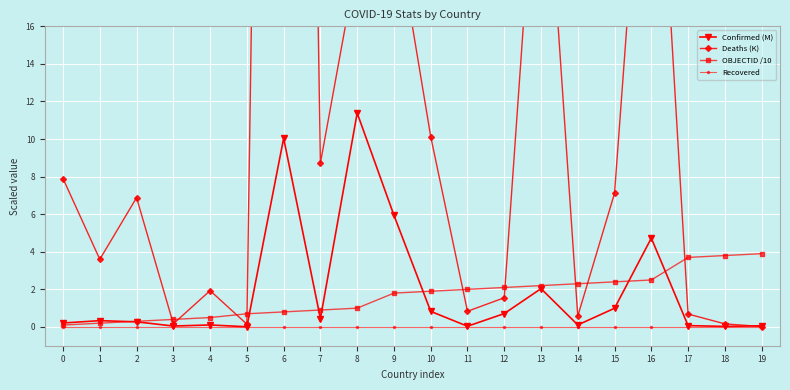

At which category is the sum across all series the highest?

6